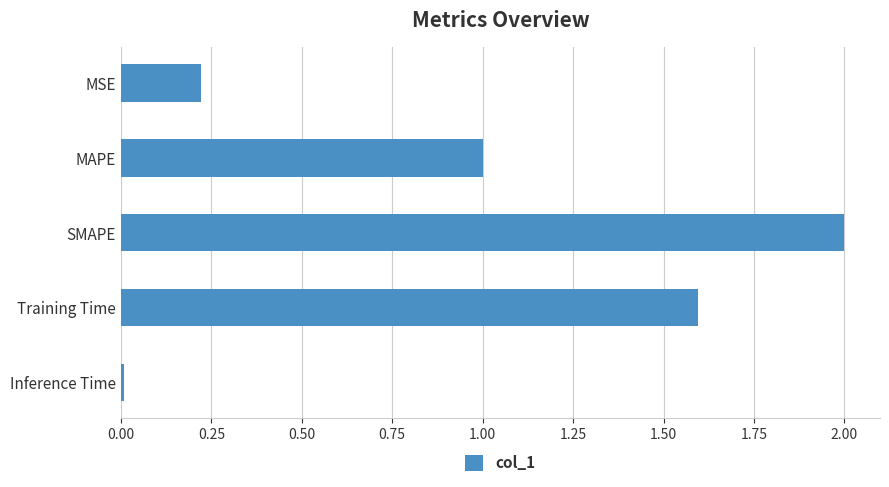

What is the average value?

1.0